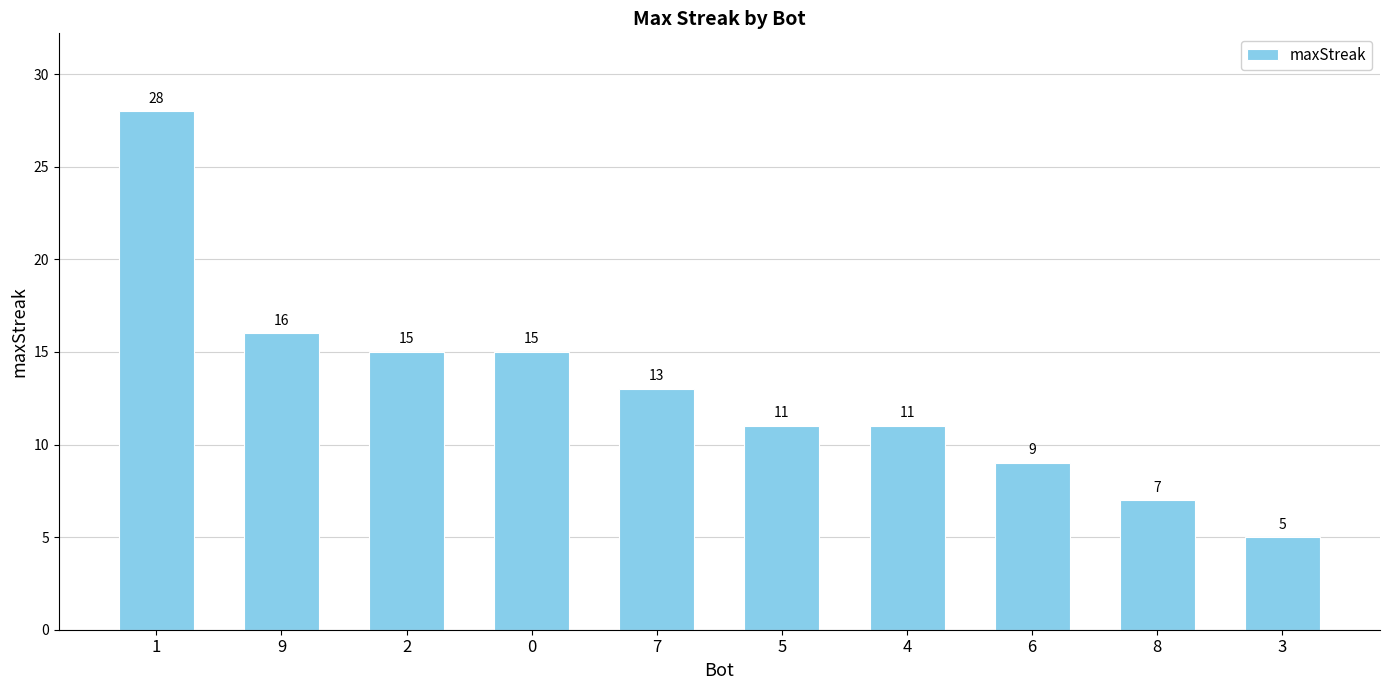

What is the difference between the values at 2 and 8?

8